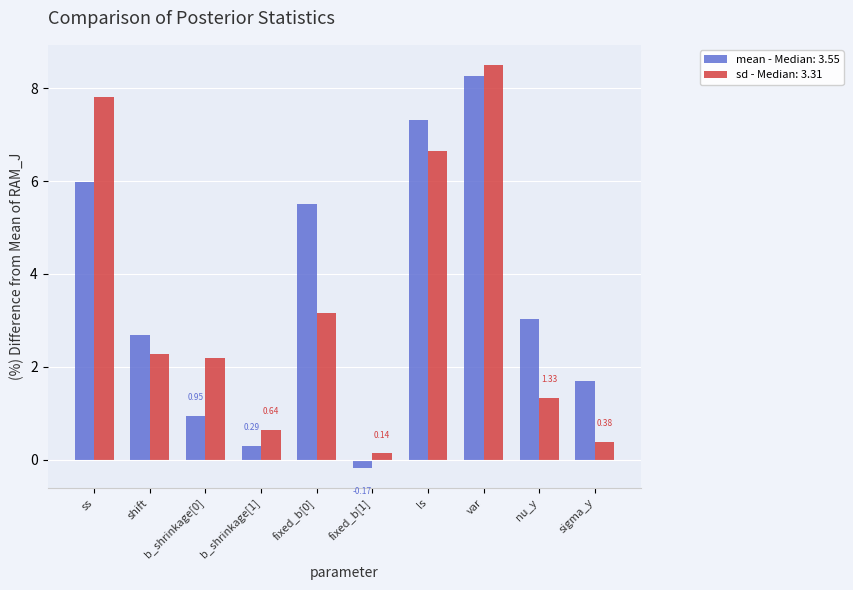

At how many categories does at least one series exceed 0?

10